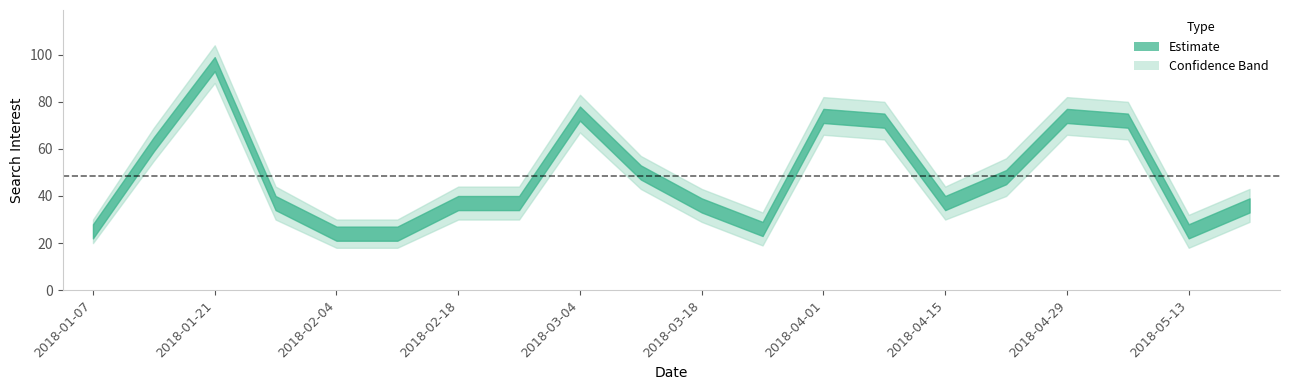

Reading left to right, transcribe all the data shown in this chart.

25	62	96	37	24	24	37	37	75	50	36	26	74	72	37	48	74	72	25	36